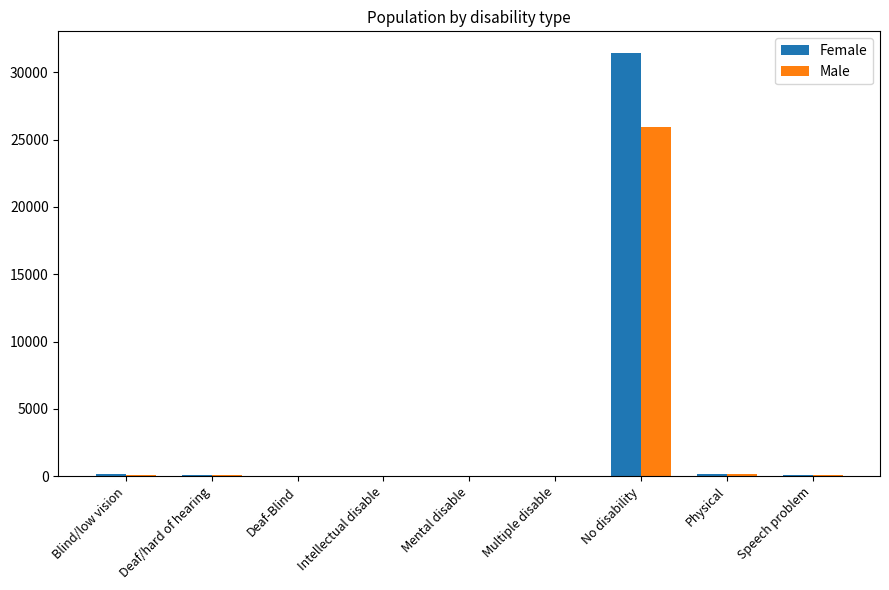

What is the highest value of the Male series?

25928